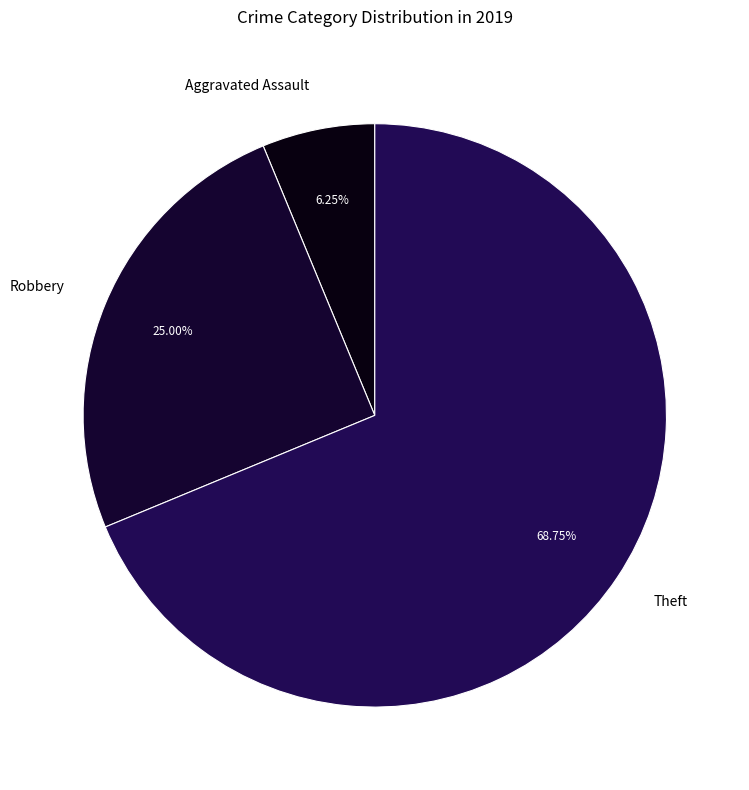

To the nearest percent, what is the difference between the largest and smallest slice percentages?

62%